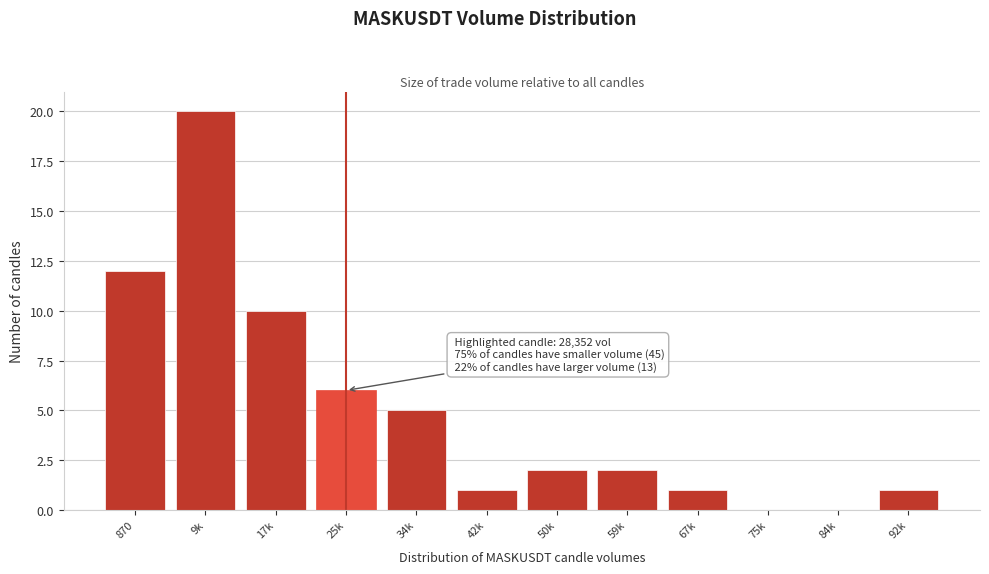

Reading left to right, what are all the values shown in this chart?

870=12	9k=20	17k=10	25k=6	34k=5	42k=1	50k=2	59k=2	67k=1	75k=0	84k=0	92k=1